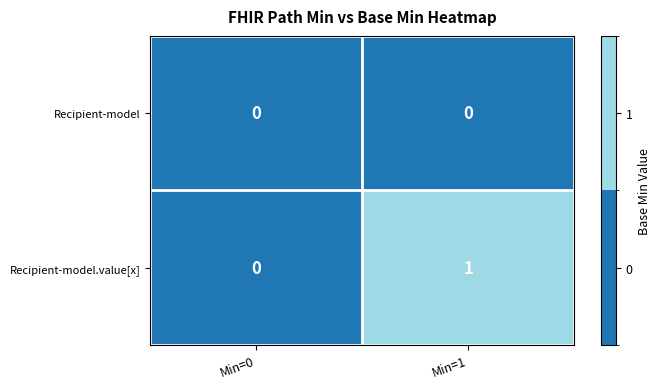

How many categories are shown in the chart?

2